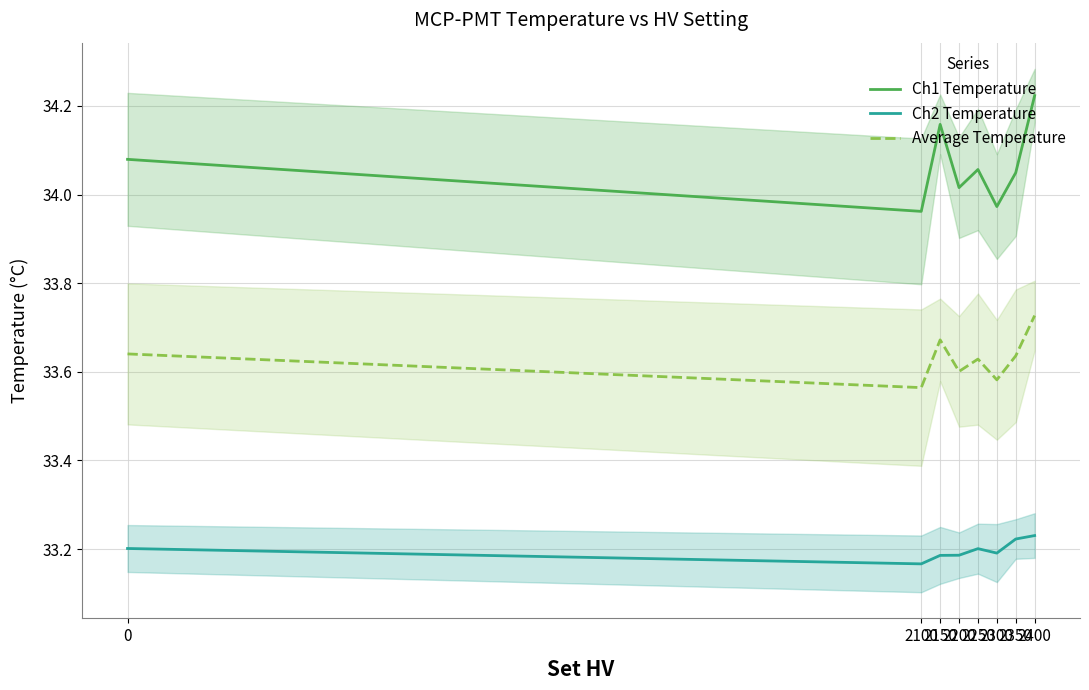

Is it true that Ch1 Temperature equals 57.5 at 2150?

False